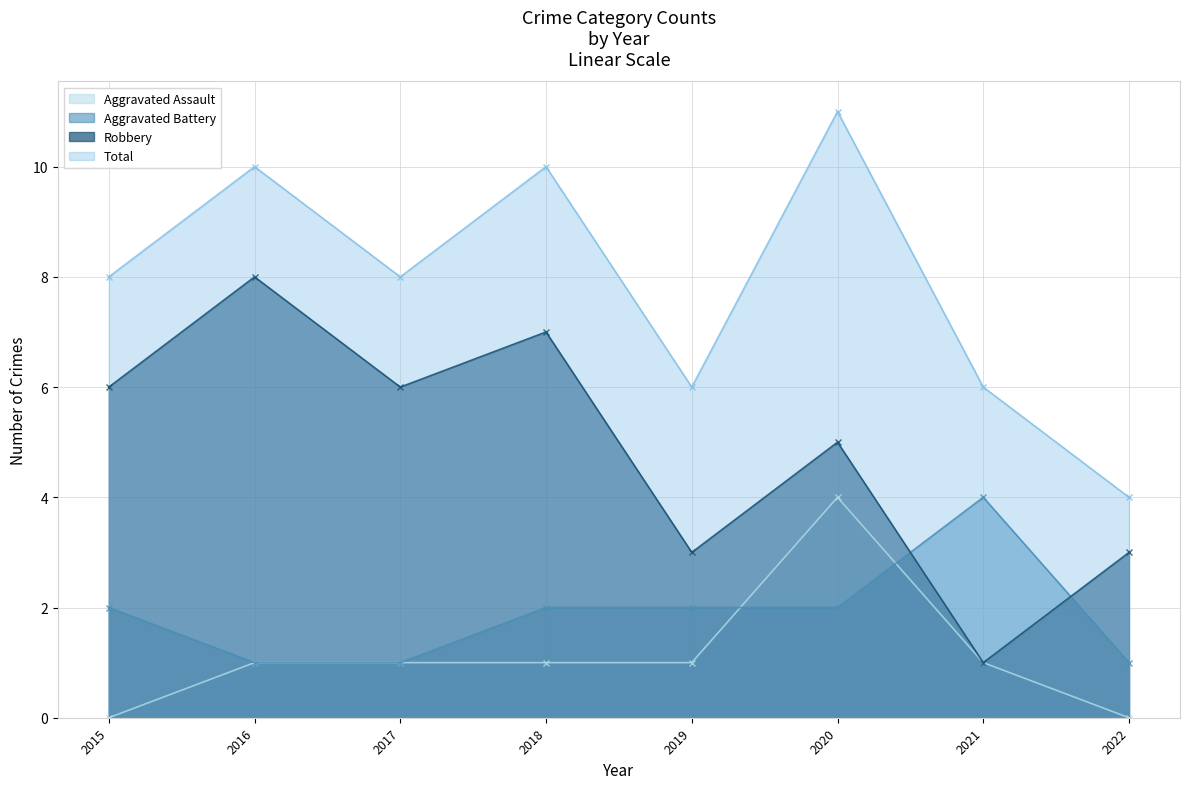

Which series changed the most between 2017 and 2021?

Robbery